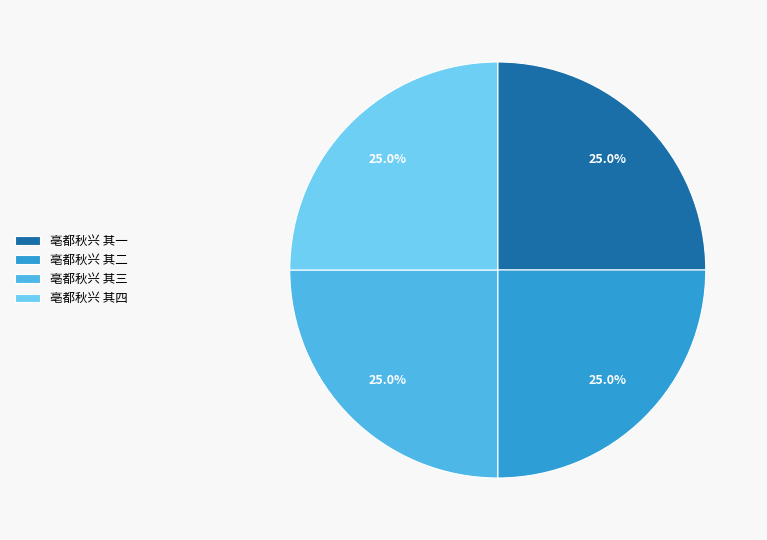

To the nearest percent, what is the average slice percentage?

25%